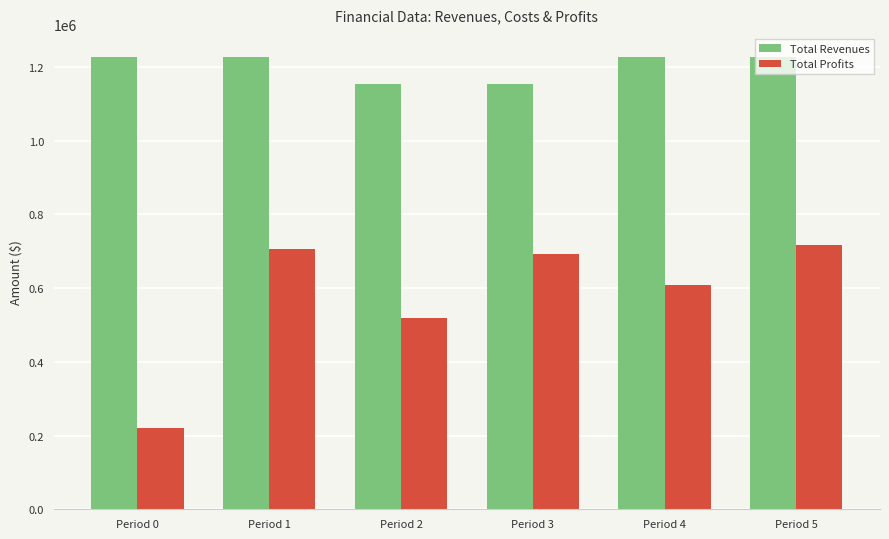

The value of Total Revenues at Period 2 is 286656.7. True or false?

False